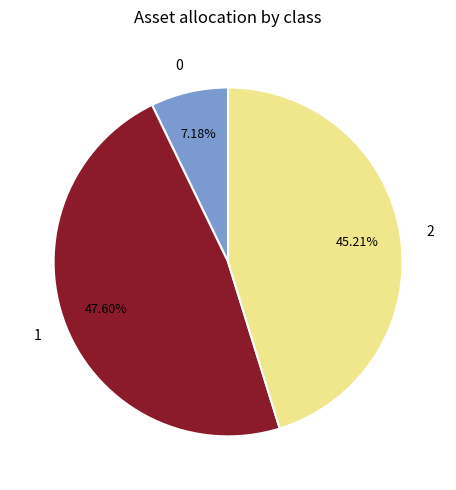

What is the total percentage of 2 and 0?

52.4%